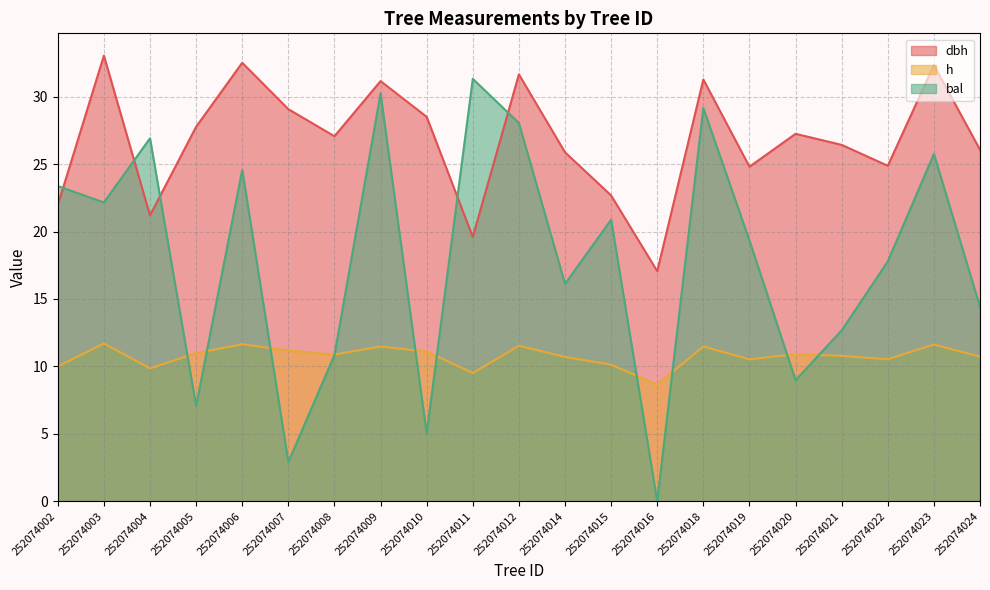

Does the chart have visible grid lines?

Yes